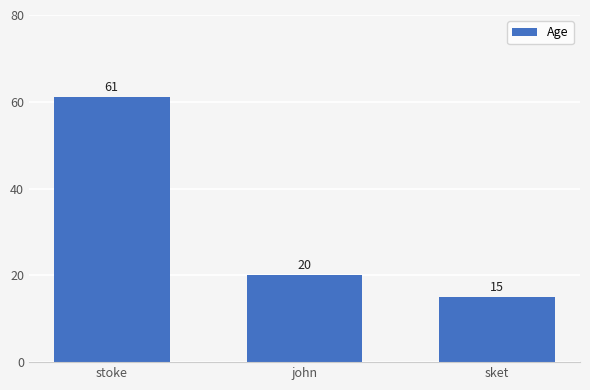

What is the value of the 2nd bar from the left?

20